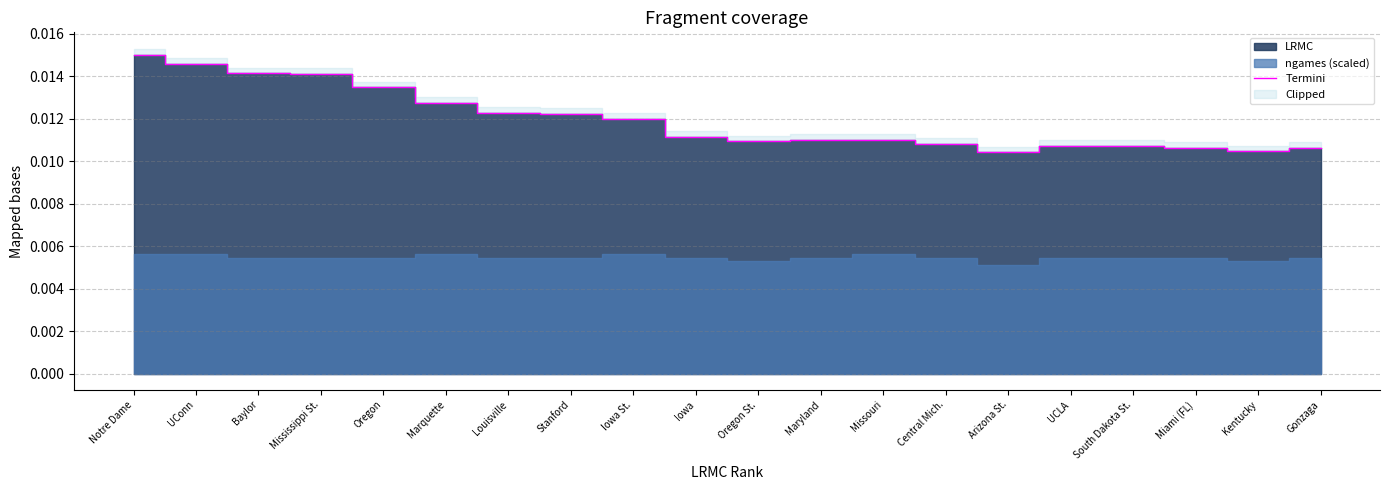

Rank the categories by value from highest to lowest.

Notre Dame, UConn, Baylor, Mississippi St., Oregon, Marquette, Louisville, Stanford, Iowa St., Iowa, Maryland, Missouri, Oregon St., Central Mich., UCLA, South Dakota St., Miami (FL), Gonzaga, Kentucky, Arizona St.